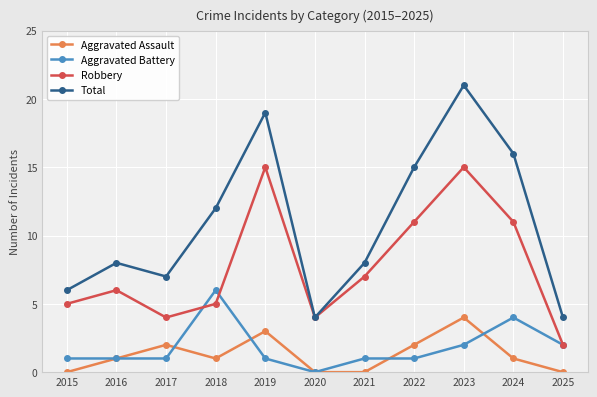

How many series are shown in this chart?

4